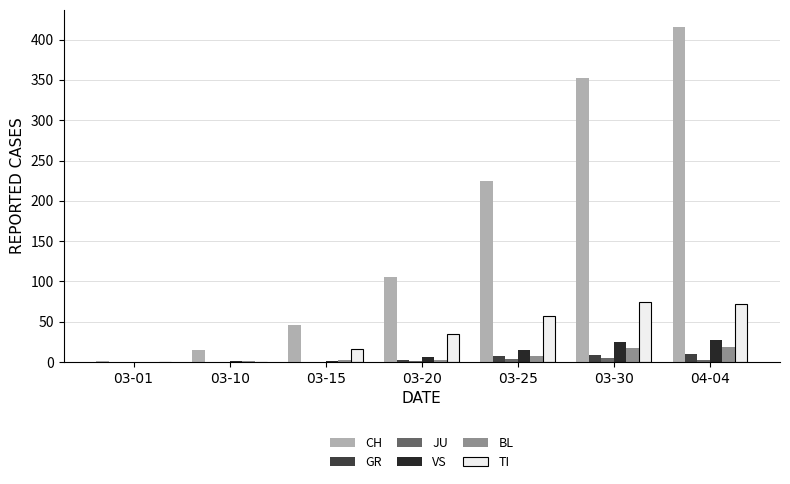

What is the greatest value displayed?

416